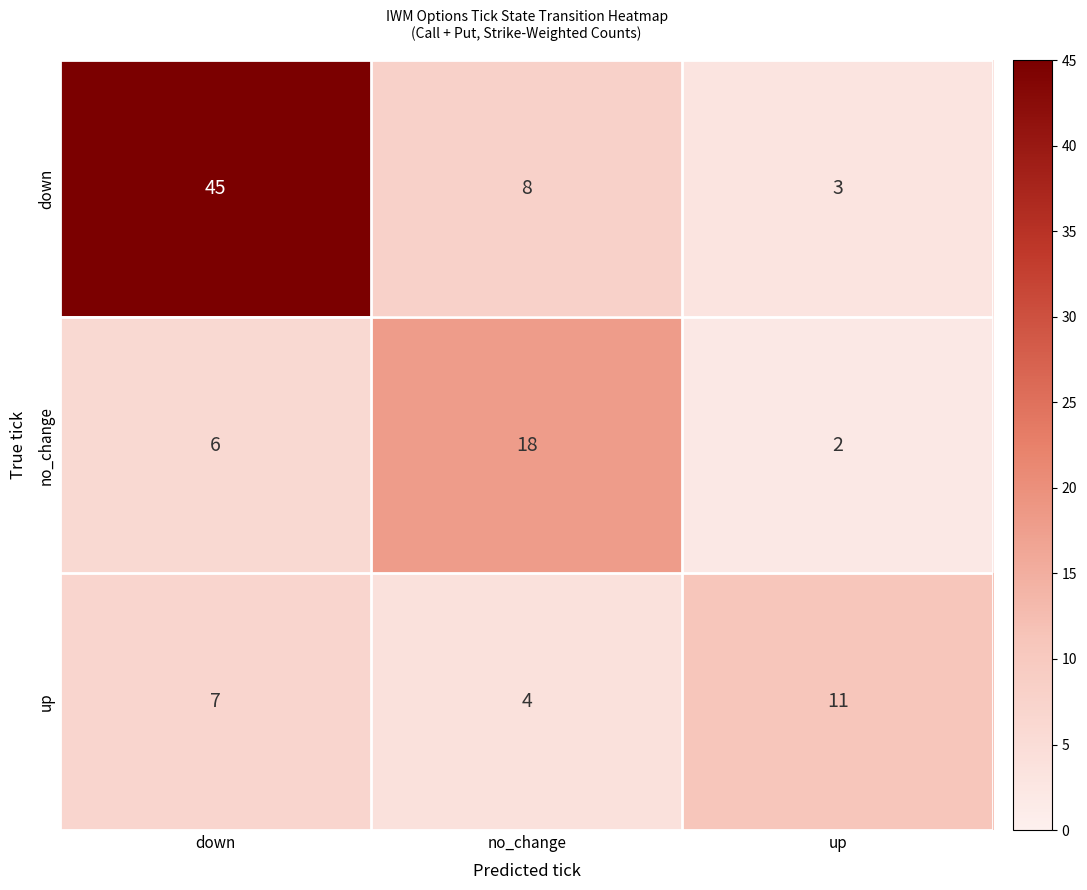

What is the maximum value shown in the chart?

45